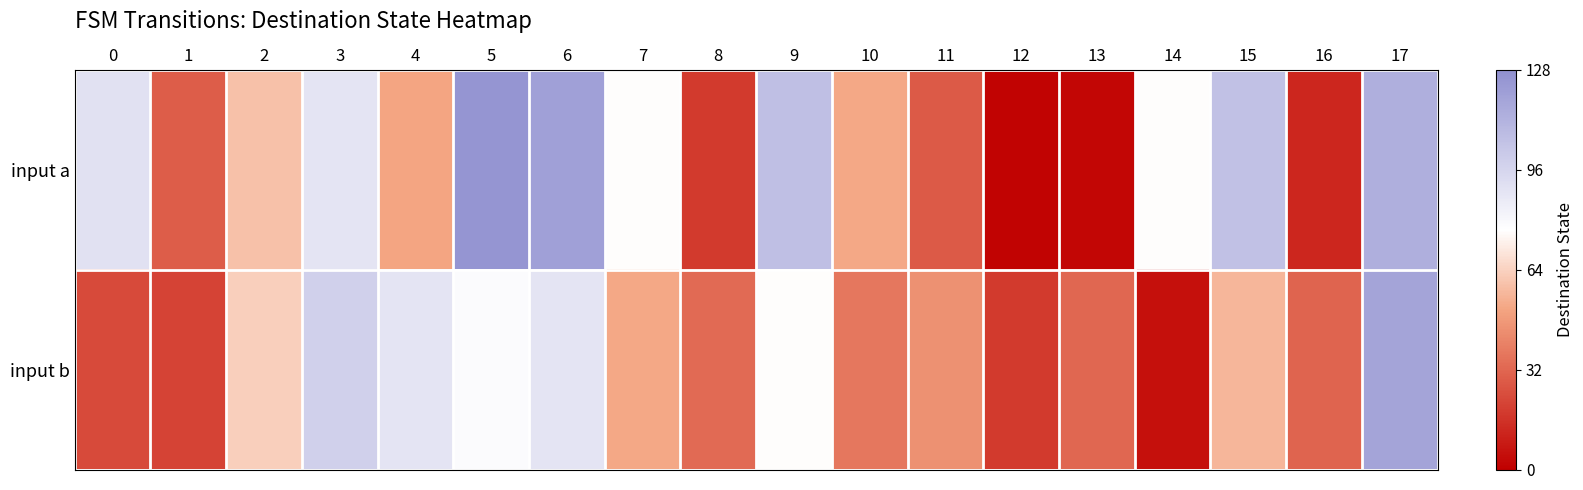

Reading right to left, what are all the values shown in this chart?

input a: 17=113	16=12	15=105	14=76	13=2	12=1	11=28	10=52	9=106	8=18	7=76	6=120	5=125	4=51	3=89	2=59	1=29	0=90
input b: 17=118	16=31	15=56	14=5	13=32	12=18	11=45	10=37	9=76	8=33	7=52	6=89	5=78	4=89	3=98	2=63	1=21	0=23